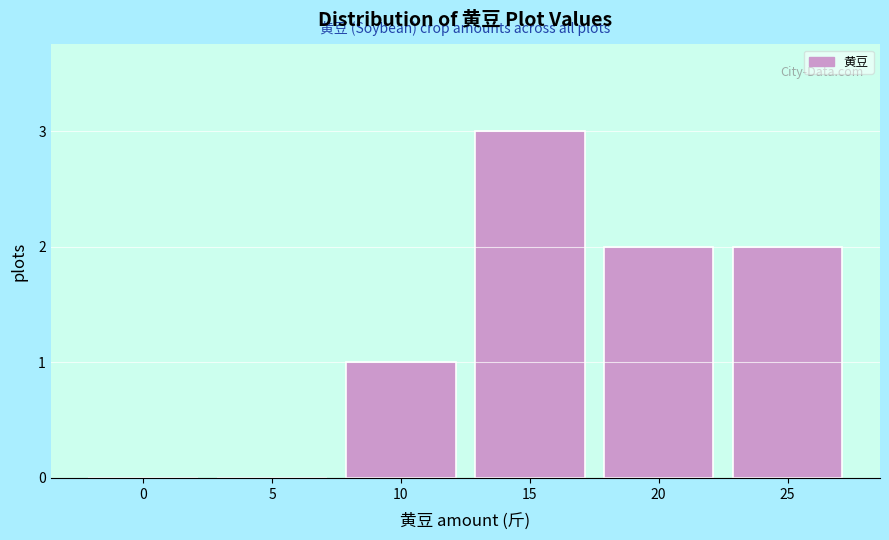

Reading left to right, what are all the values shown in this chart?

0=0	5=0	10=1	15=3	20=2	25=2